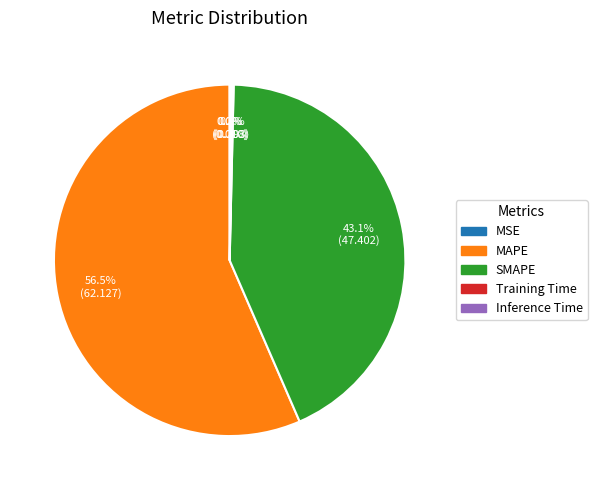

Is there any slice that represents more than half of the pie?

Yes